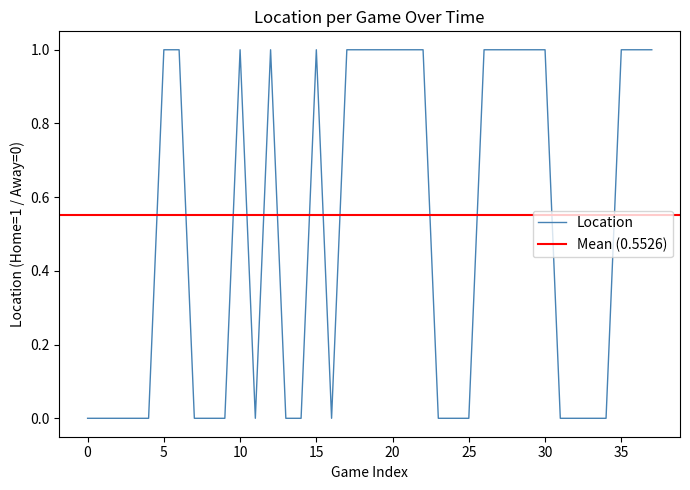

Reading left to right, list all the values displayed in this chart.

0	0	0	0	0	1	1	0	0	0	1	0	1	0	0	1	0	1	1	1	1	1	1	0	0	0	1	1	1	1	1	0	0	0	0	1	1	1